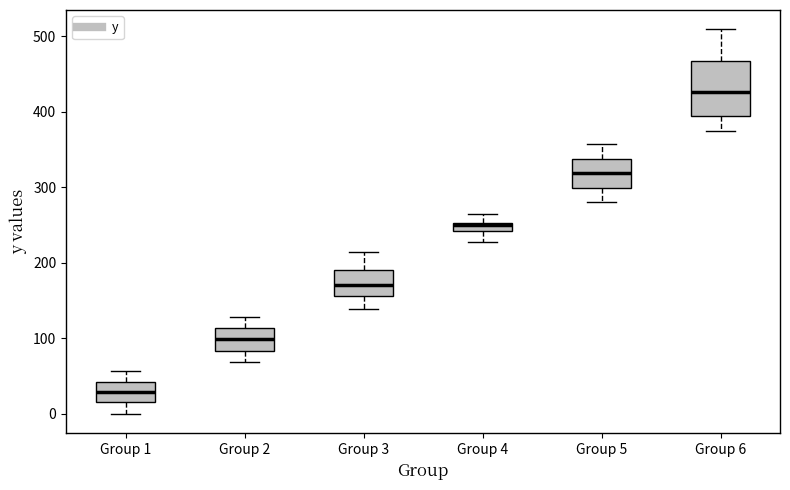

Where does the upper whisker of the box for Group 4 end on the y-axis? The values are not printed on the chart, so give them approximately, as read against the axis.

260